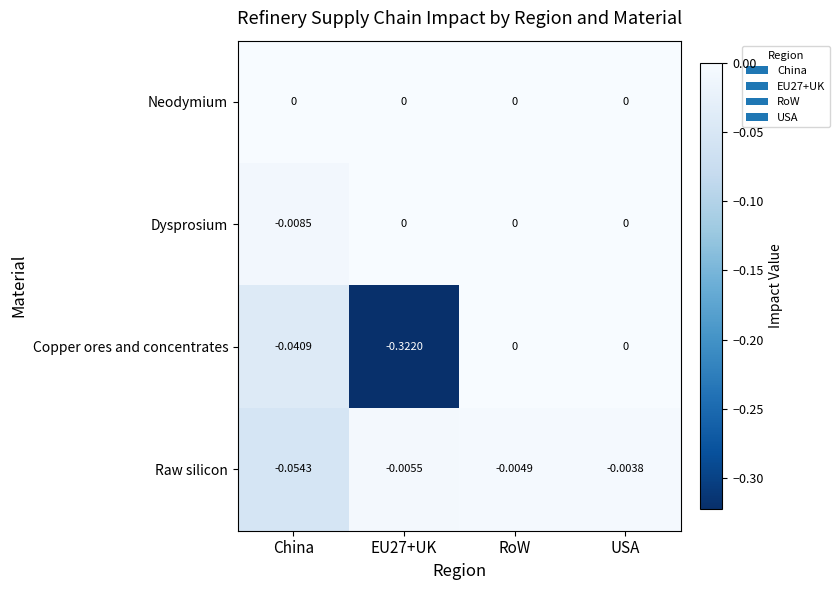

Which series changed the most between EU27+UK and USA?

Copper ores and concentrates